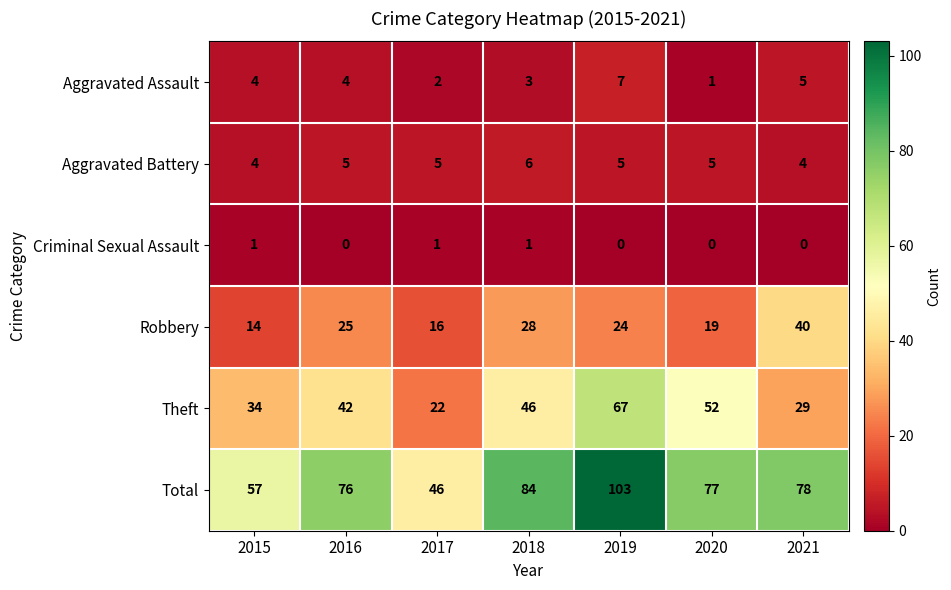

Which series has the largest range (max minus min)?

Total